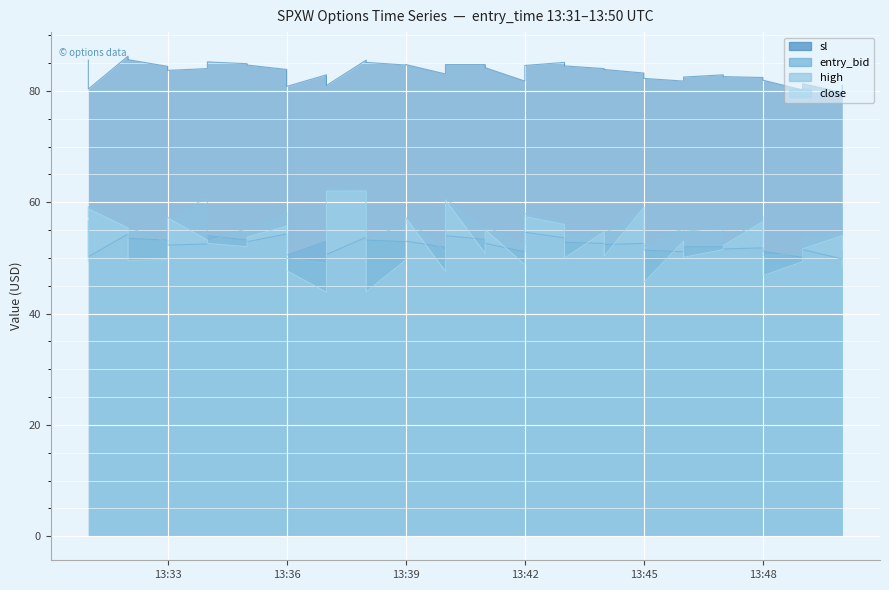

Which series has the largest range (max minus min)?

close